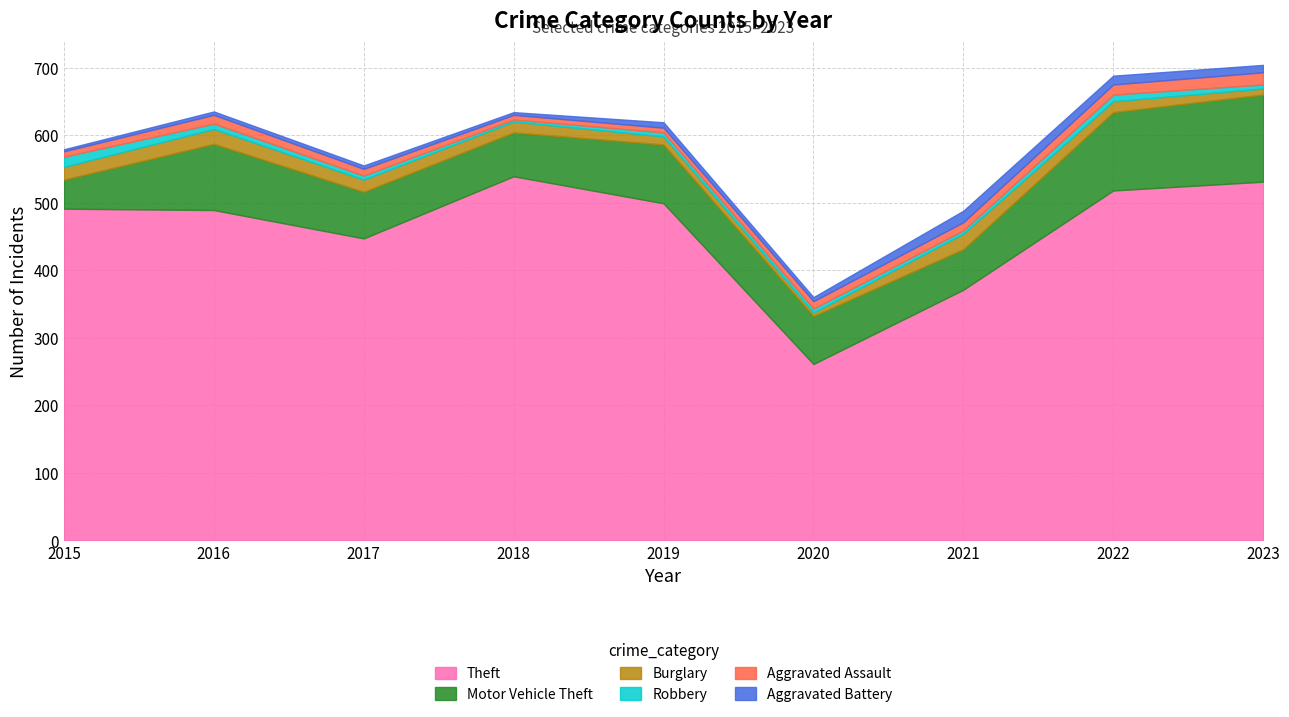

The Aggravated Battery series shows 2 at 2015. True or false?

False